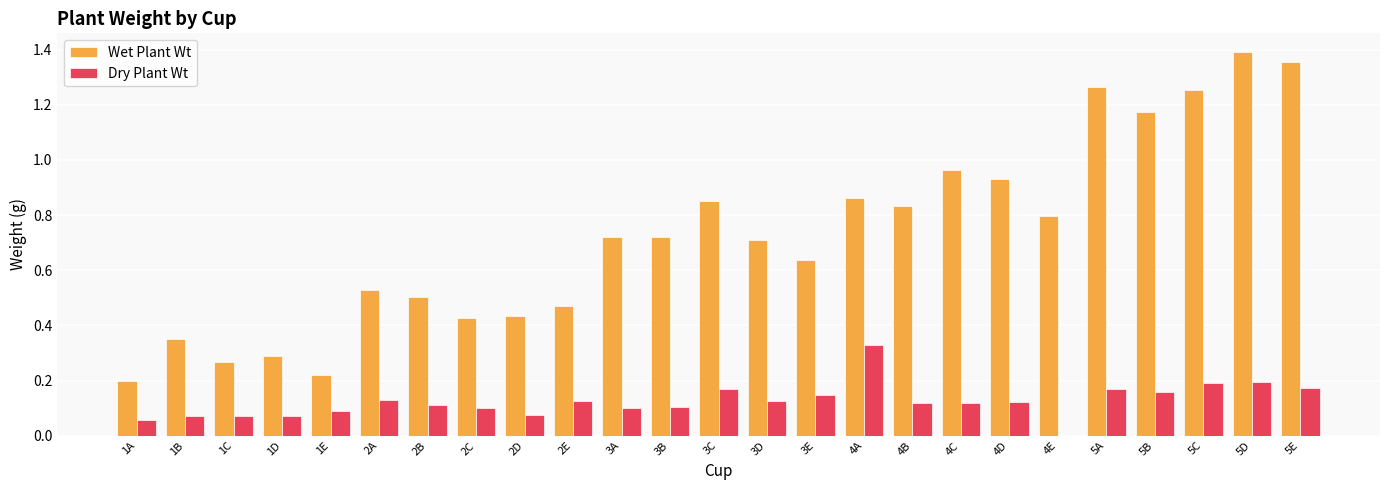

At which label is Dry Plant Wt closest to 0?

4E